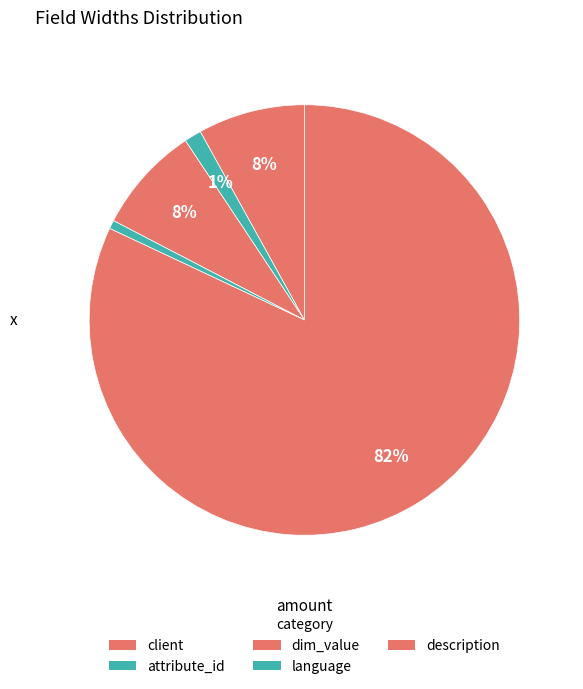

How many slices are in this pie chart?

5